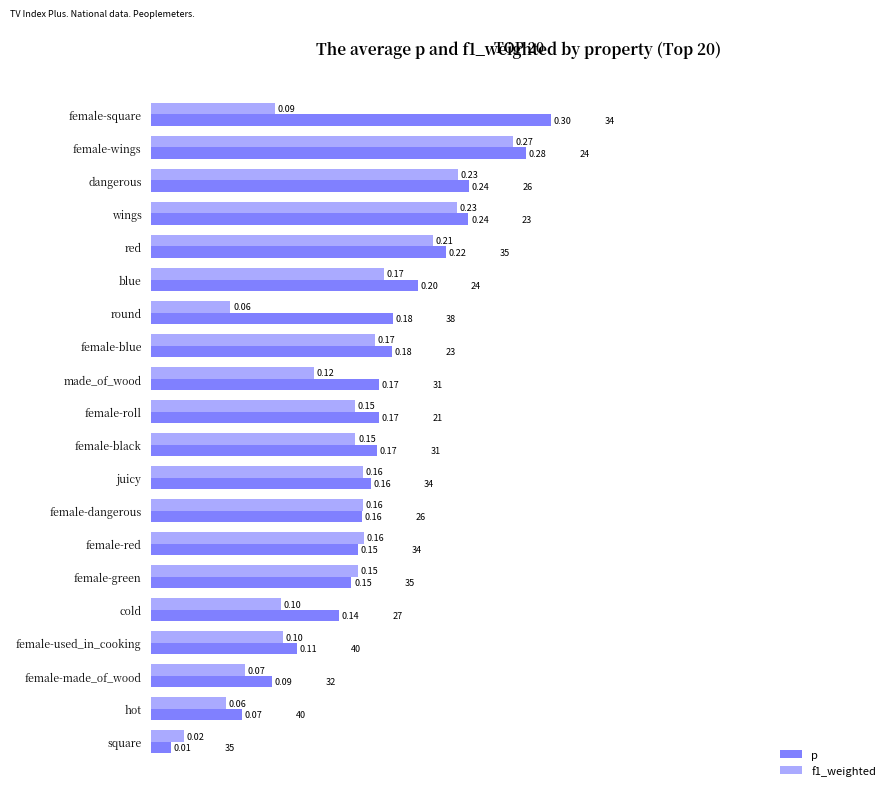

Where is p nearest to the value 0?

square